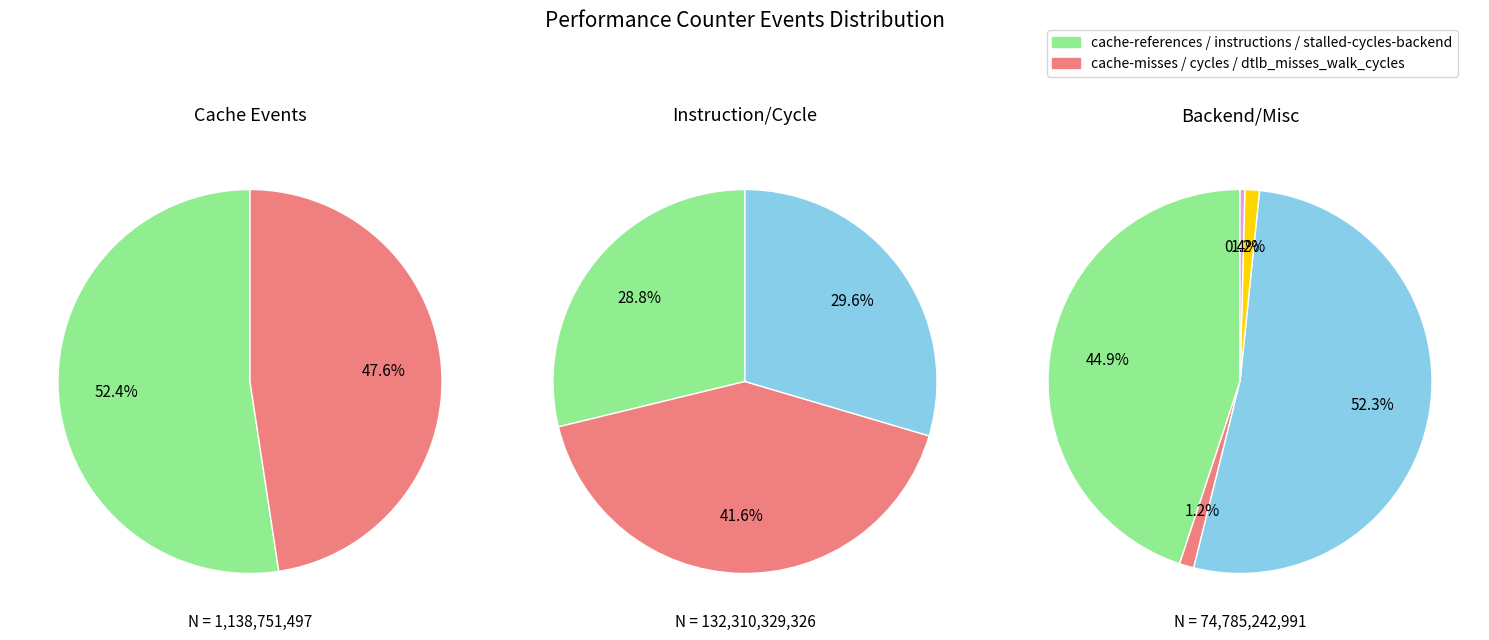

Count the number of slices in the pie.

10